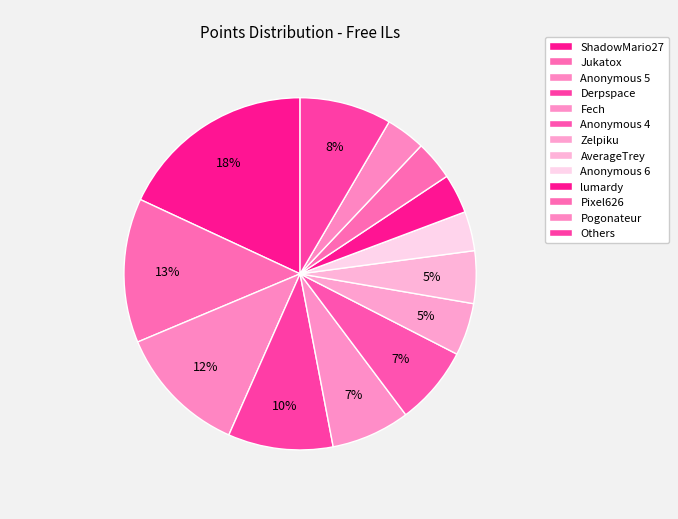

Is there any slice that represents more than half of the pie?

No